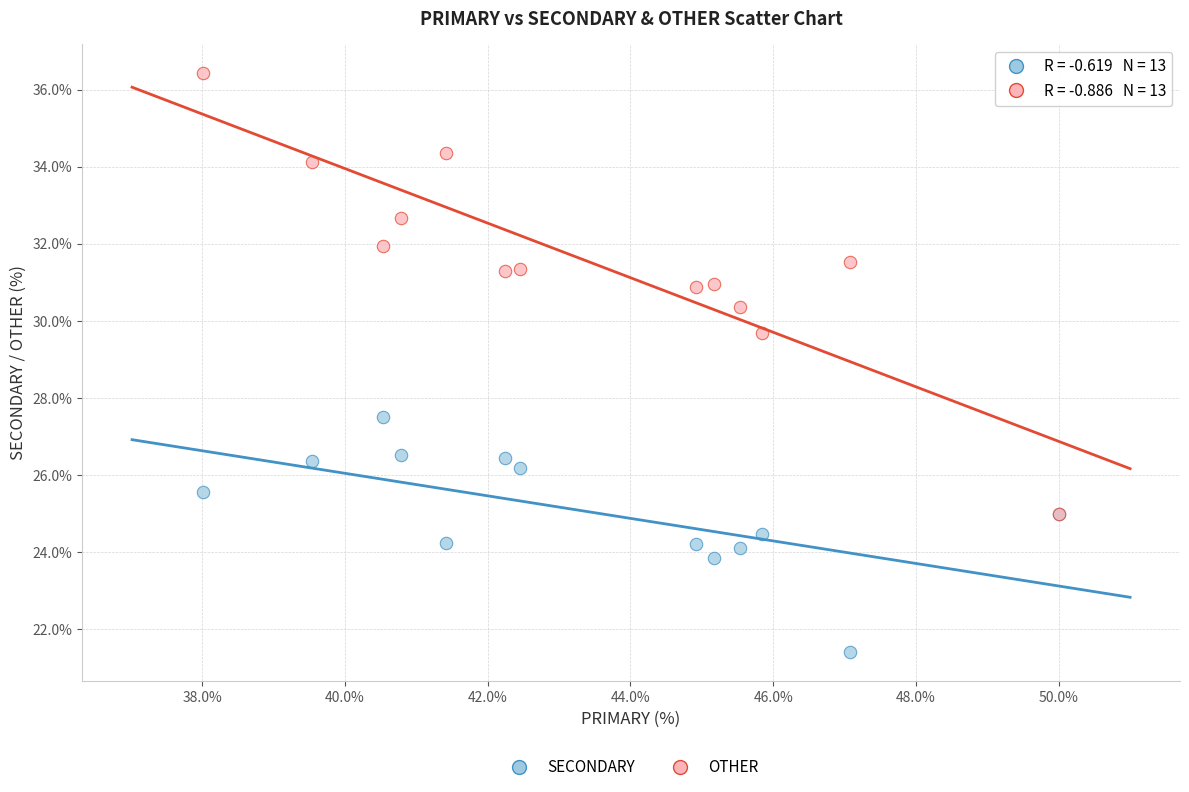

Across all series, what Y value is closest to 28?

27.5